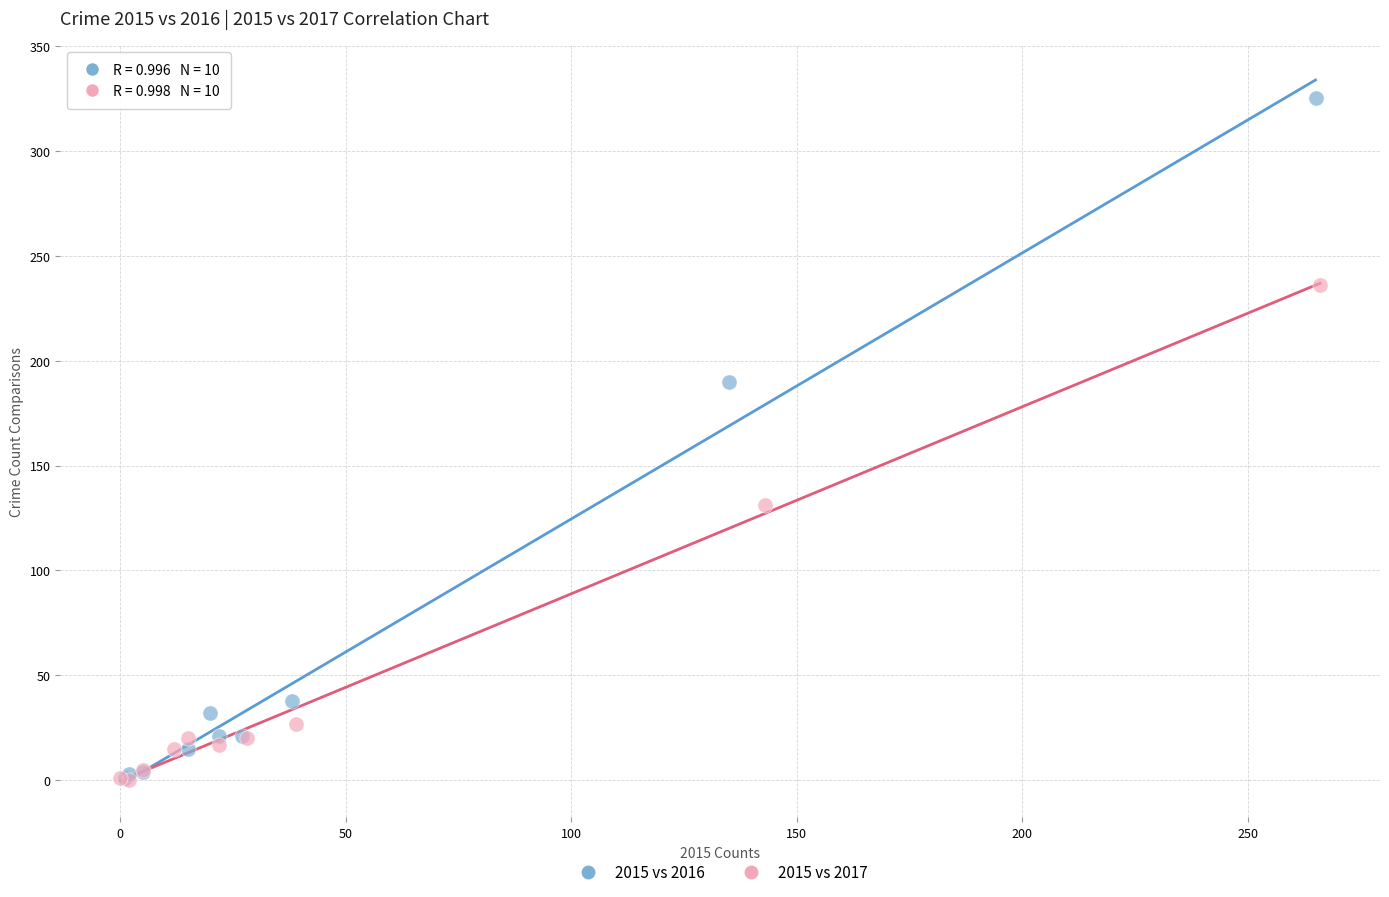

Which series has the widest spread of Y values?

2015 vs 2016